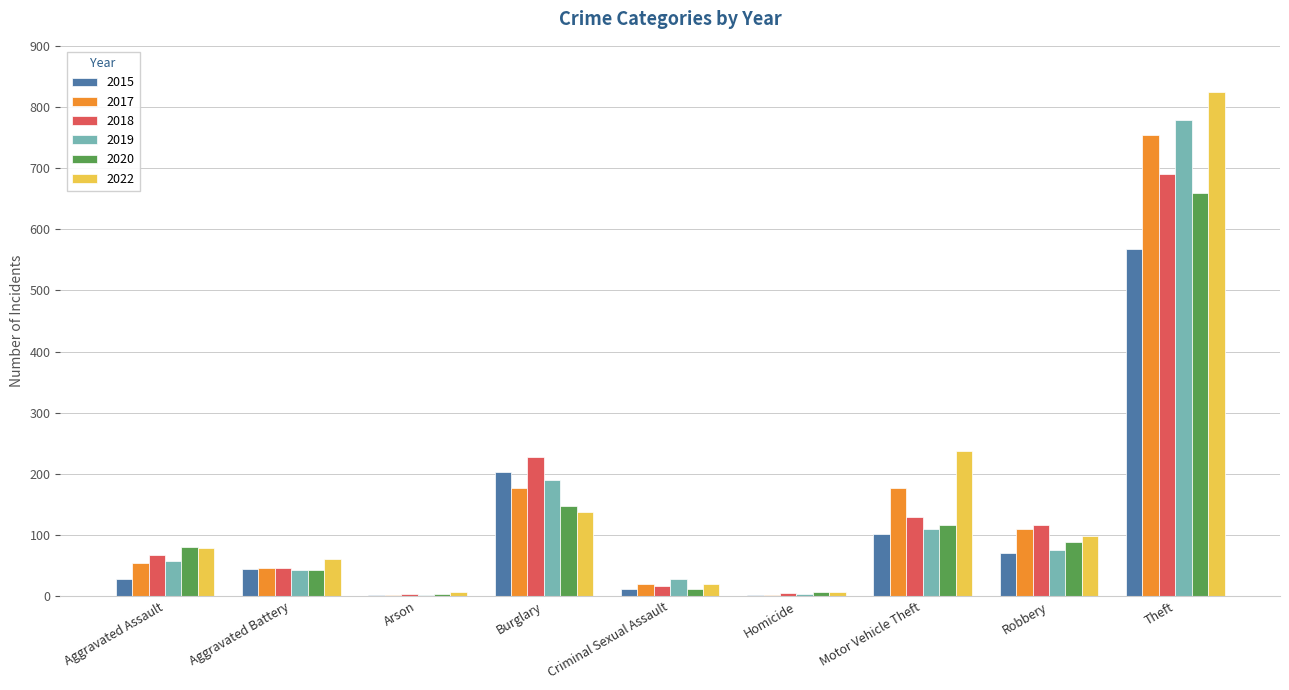

How many groups of bars are there?

9